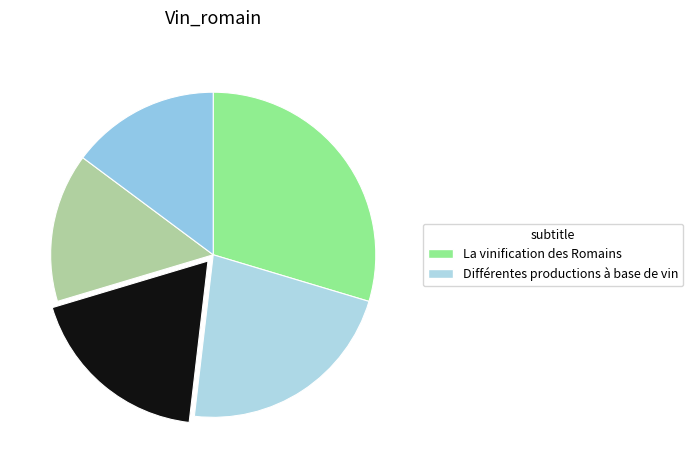

Count the number of slices in the pie.

5